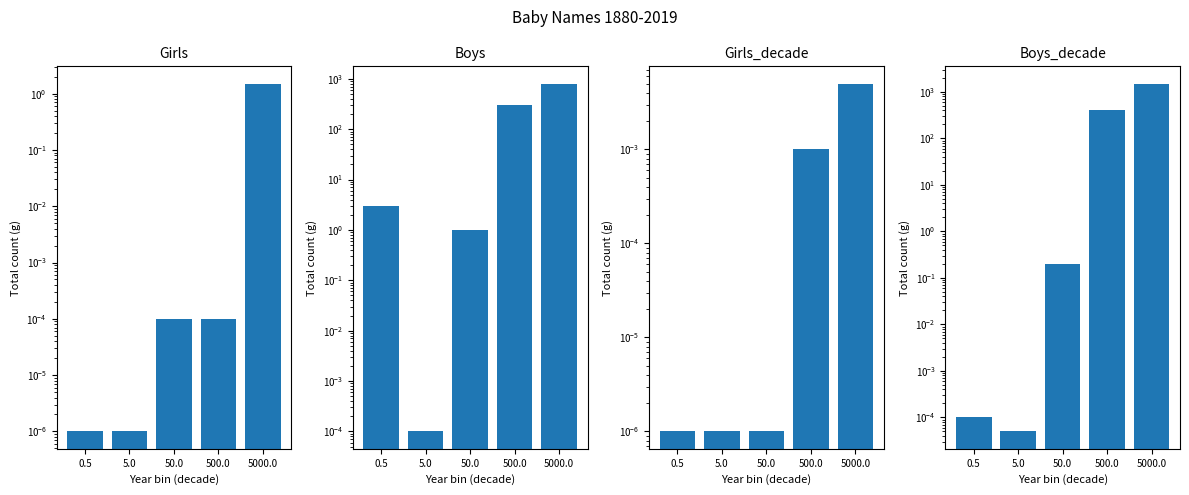

The Boys_decade series shows 0.0 at 5.0. True or false?

True